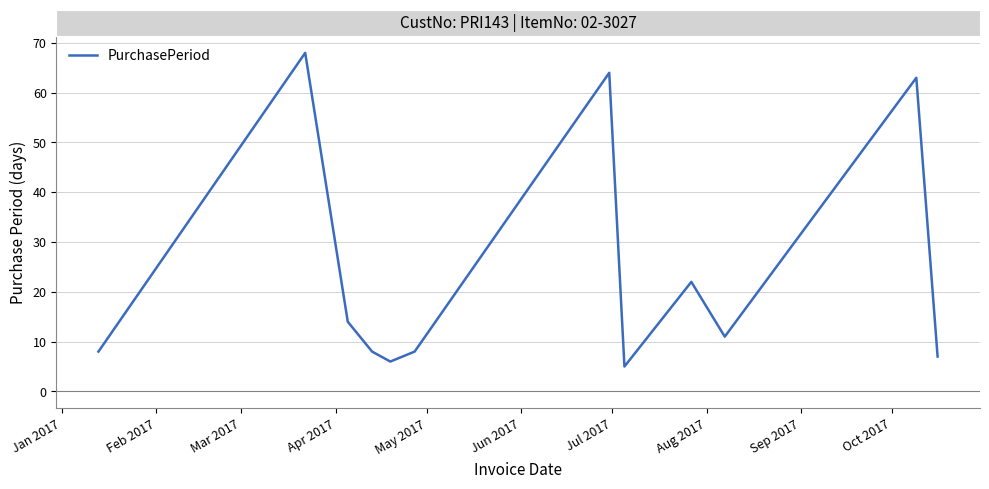

What is the difference between the maximum and minimum values?

63